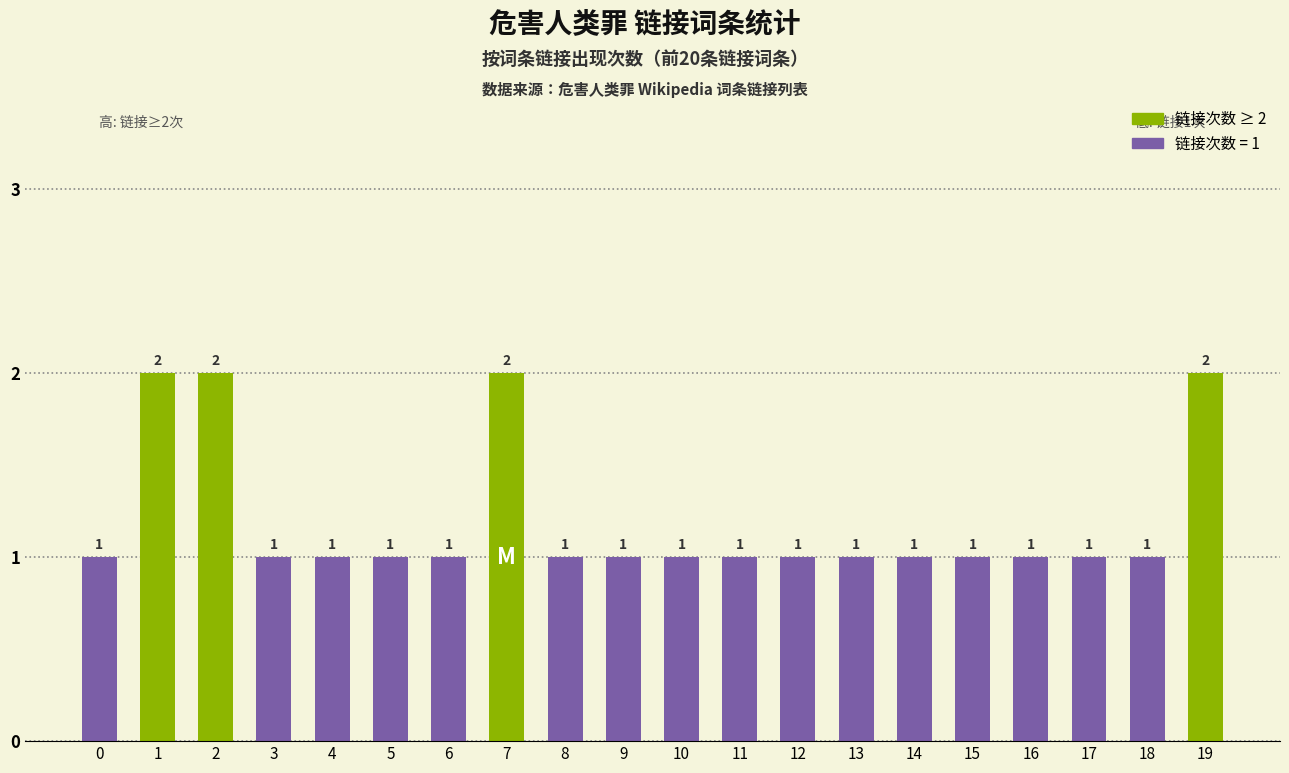

What is the maximum value shown in the chart?

2